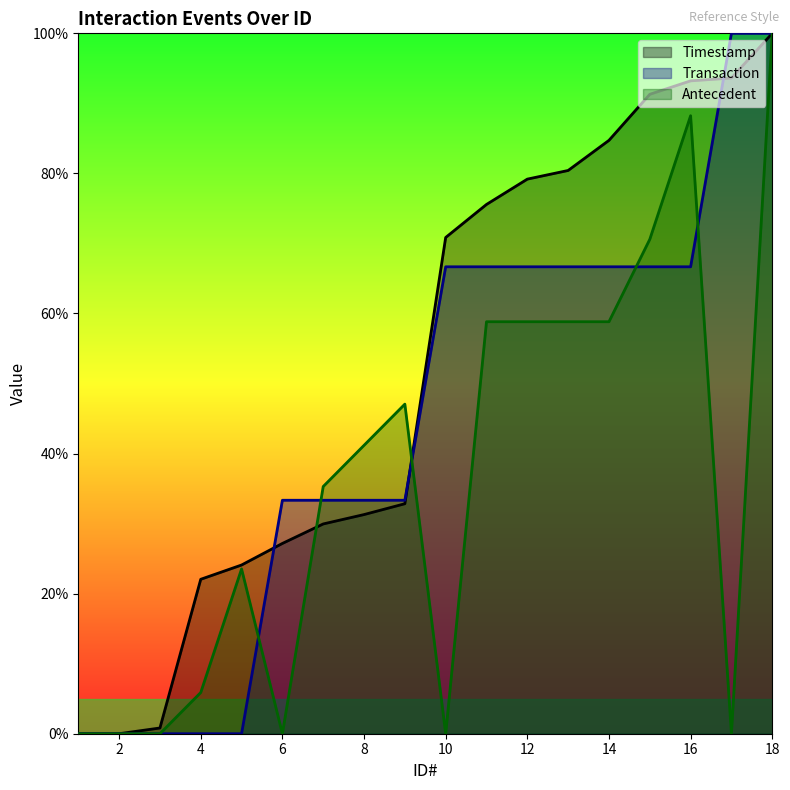

True or false: Timestamp has more than 2 points higher than both neighbors.

False